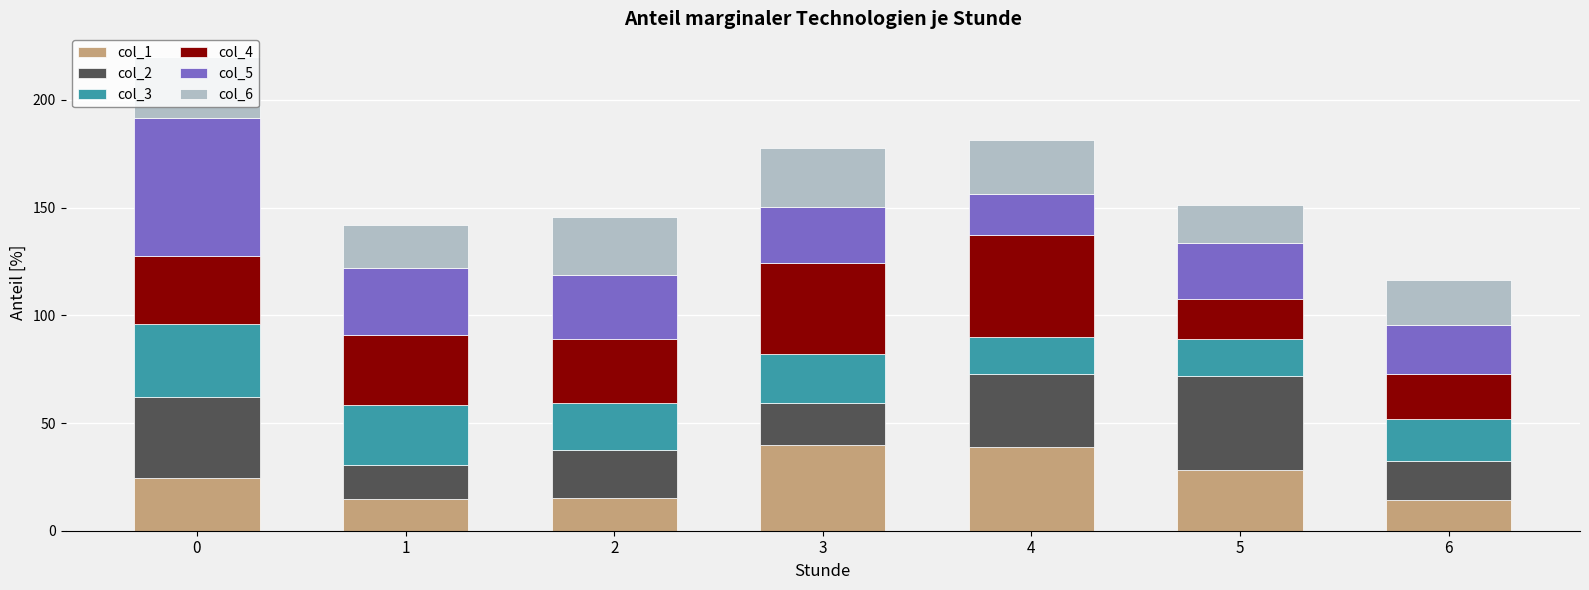

Does the chart contain any negative values?

No